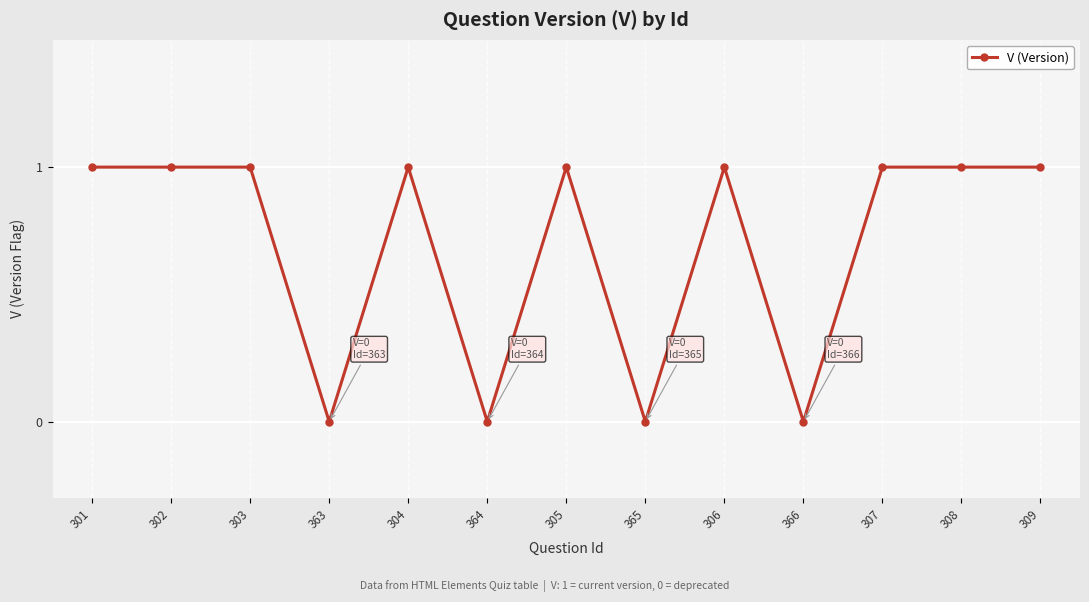

Reading left to right, list all the values displayed in this chart.

301=1	302=1	303=1	363=0	304=1	364=0	305=1	365=0	306=1	366=0	307=1	308=1	309=1